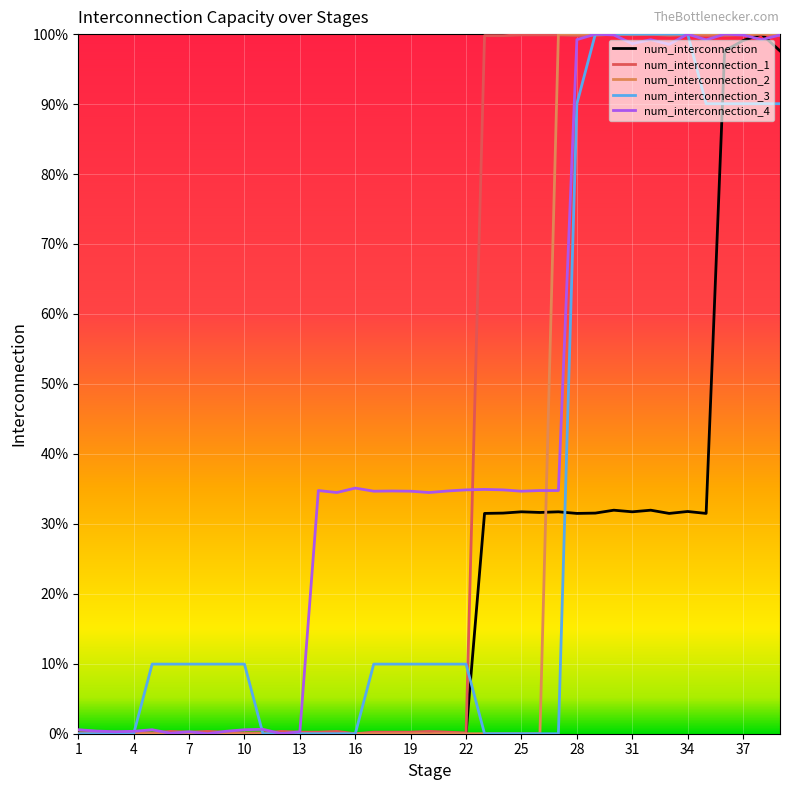

Is this an area chart (filled region under the line)?

No